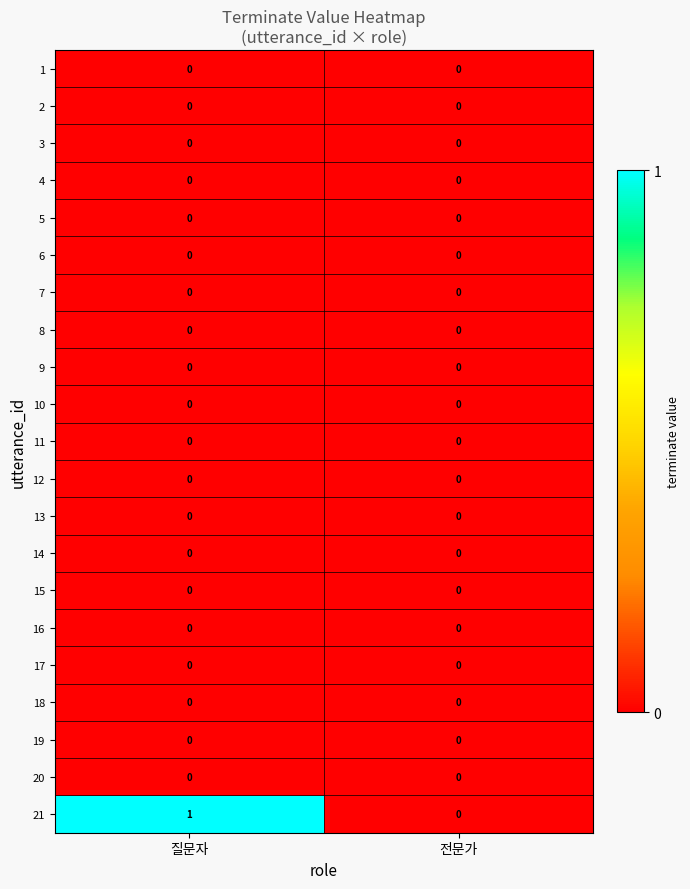

At which category is the sum across all series the highest?

질문자